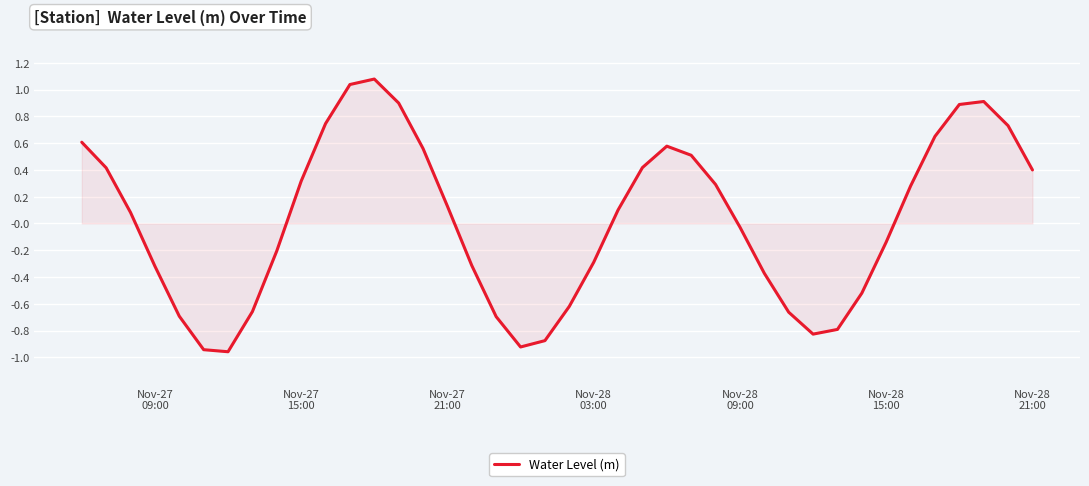

What is the maximum value shown in the chart?

1.1